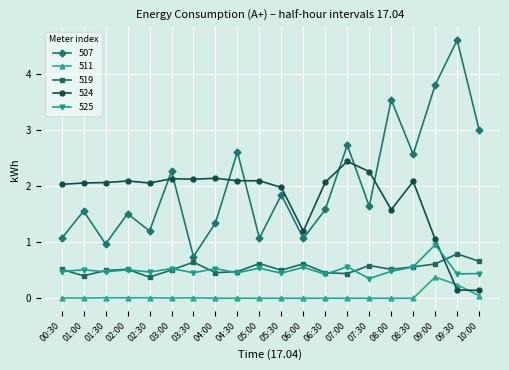

What is the label of the 18th point from the right?

01:30